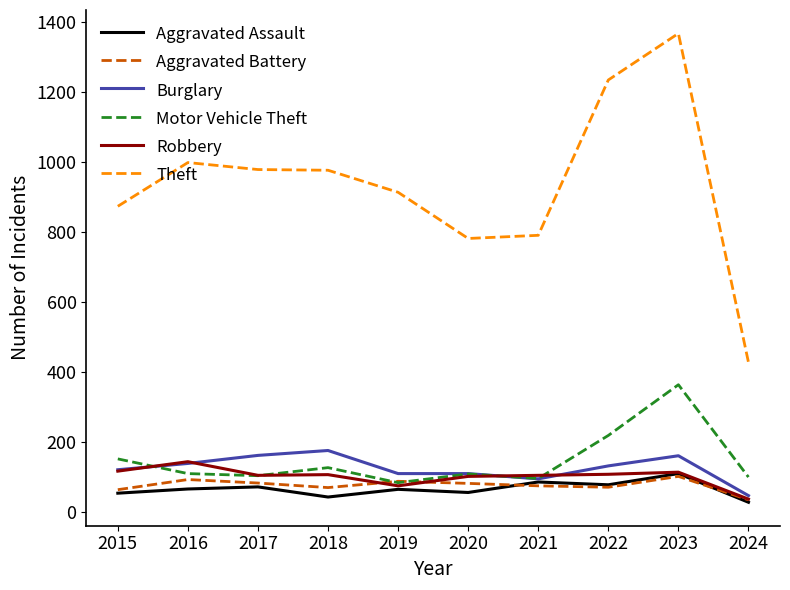

Read the Burglary value at 2017.

162